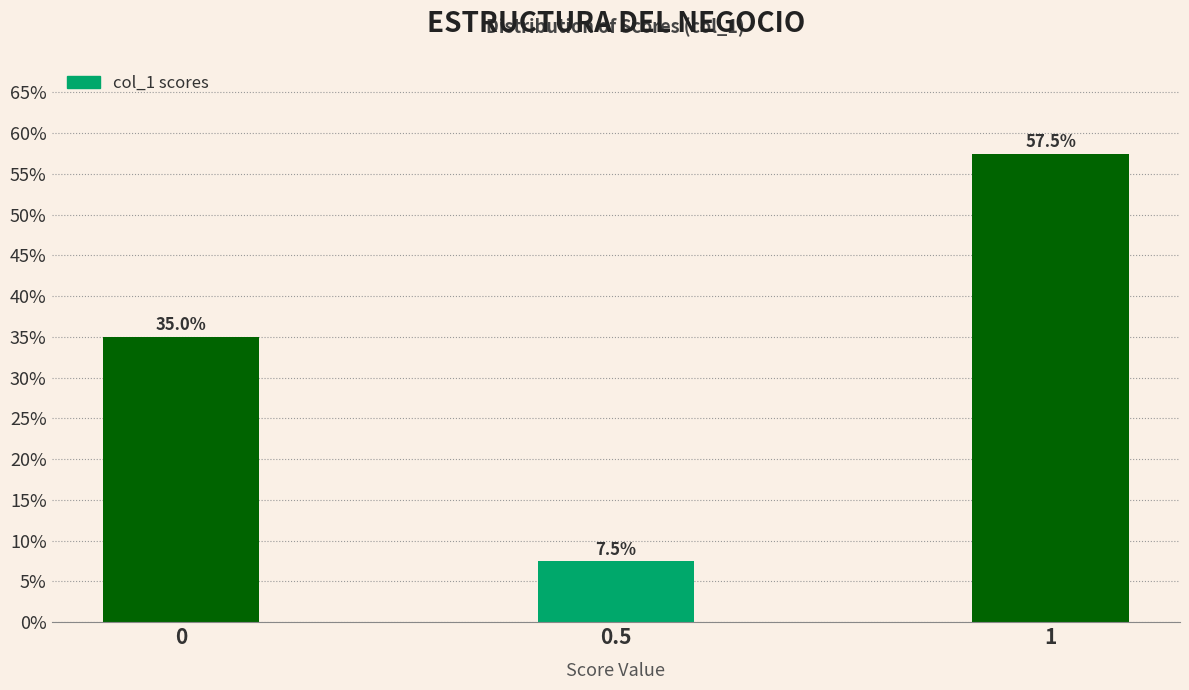

Reading left to right, what are all the values shown in this chart?

35.0	7.5	57.5